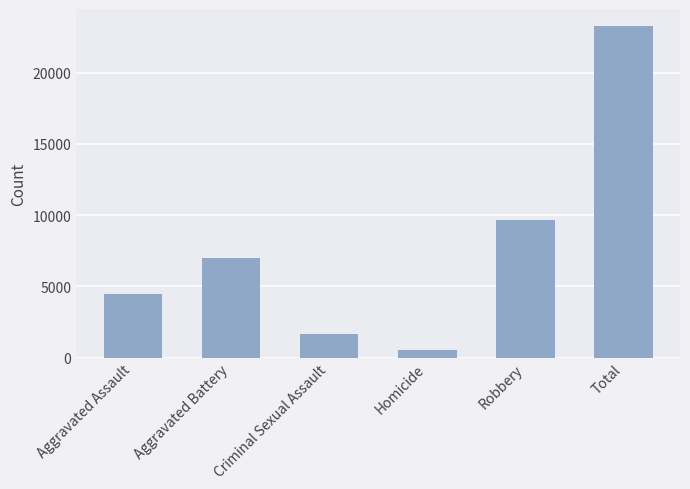

What is the value of the 2nd bar from the left?

7018